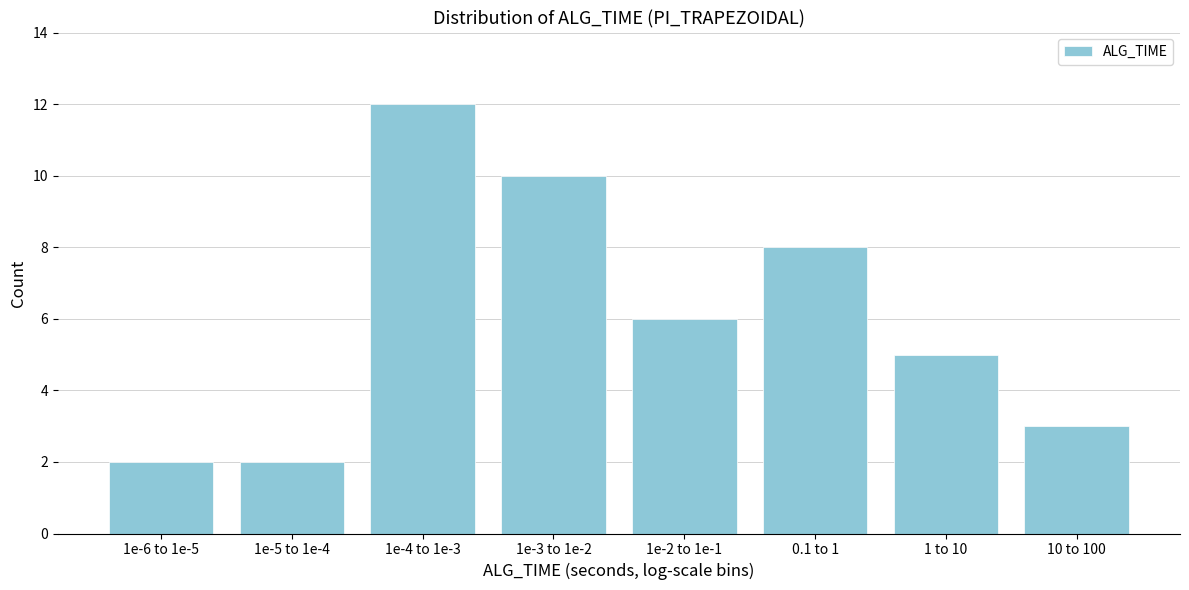

Reading left to right, extract all data points from this chart.

2	2	12	10	6	8	5	3